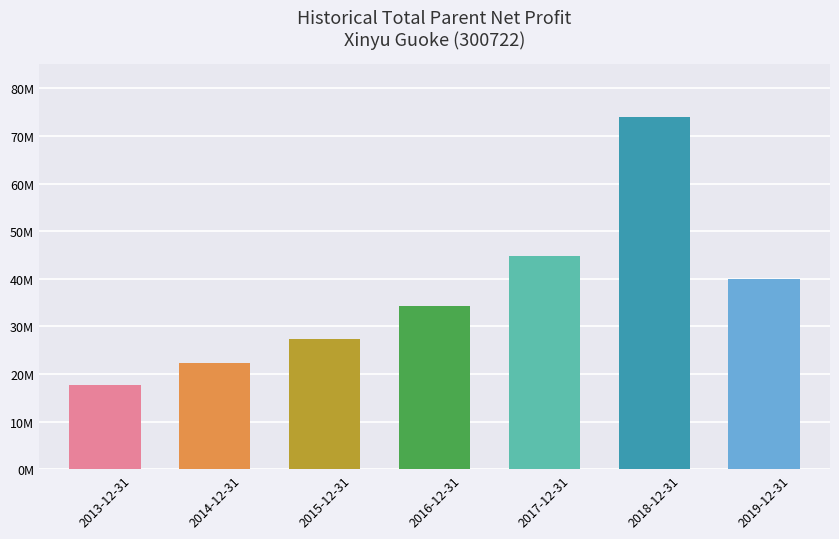

What is the sum of all values?

260216944.8